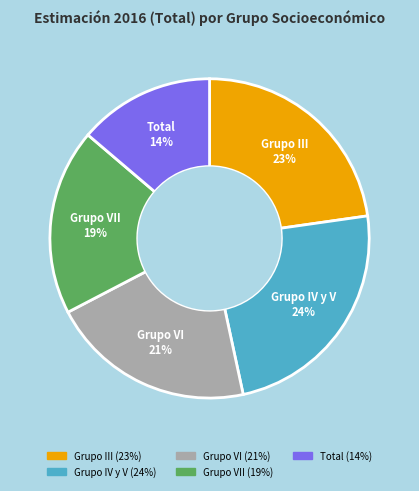

How many slices are in this pie chart?

5